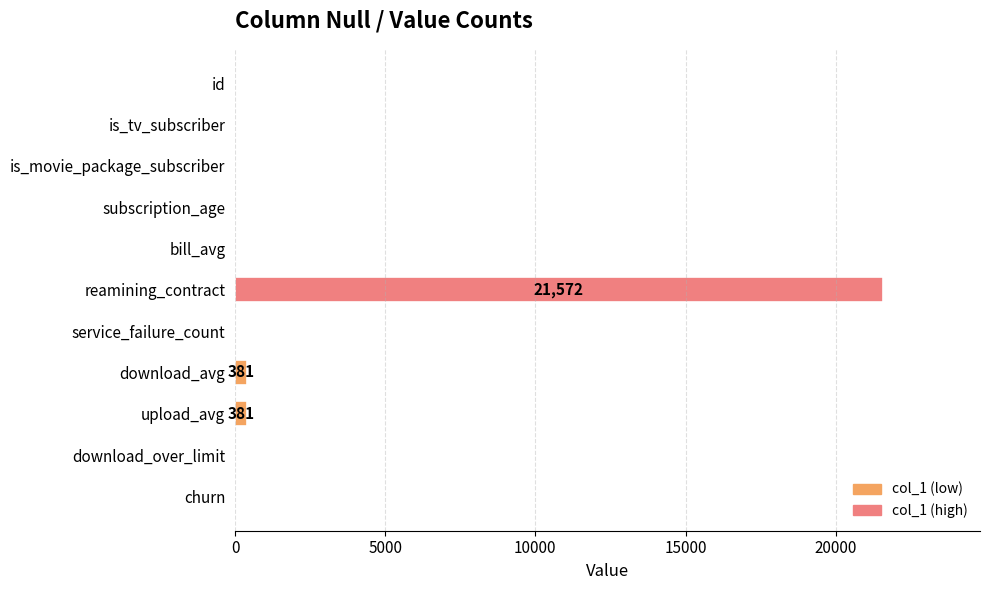

The chart shows a value of 21572 at reamining_contract. True or false?

True